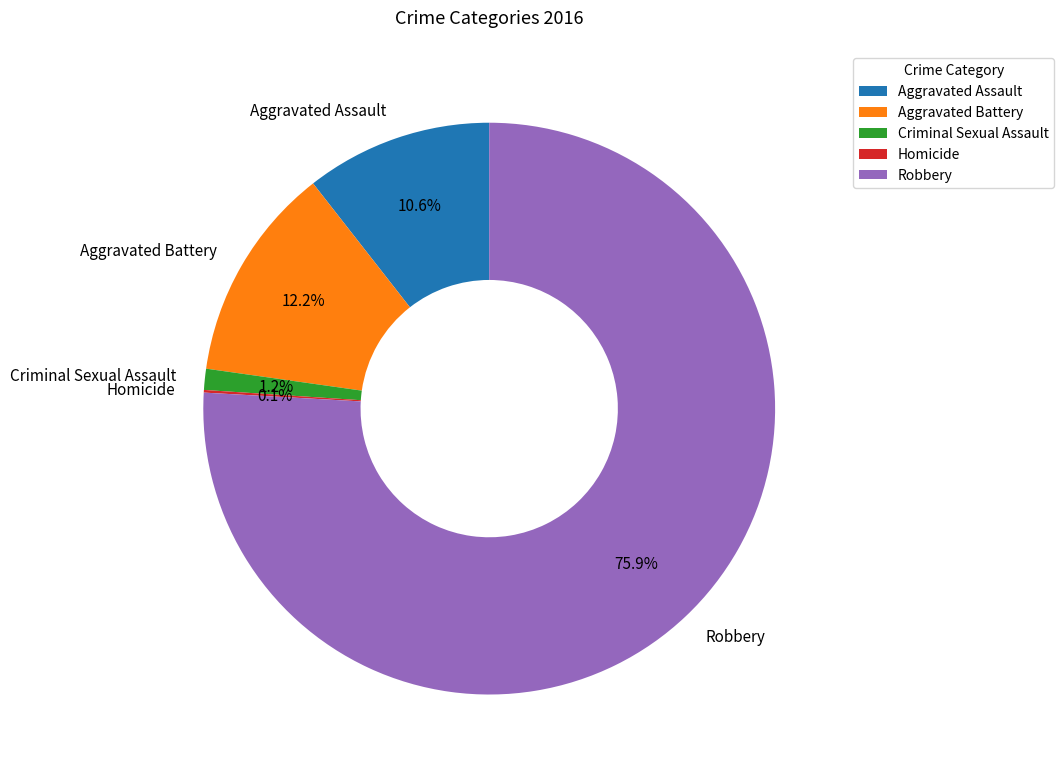

What is the largest slice in the pie chart?

Robbery